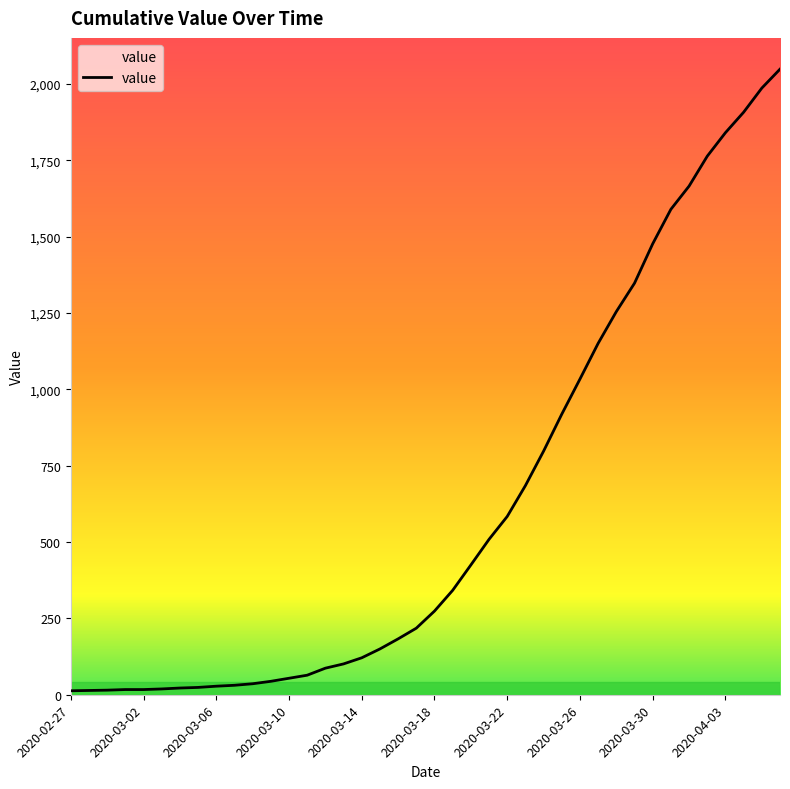

What is the difference between the maximum and minimum values?

2036